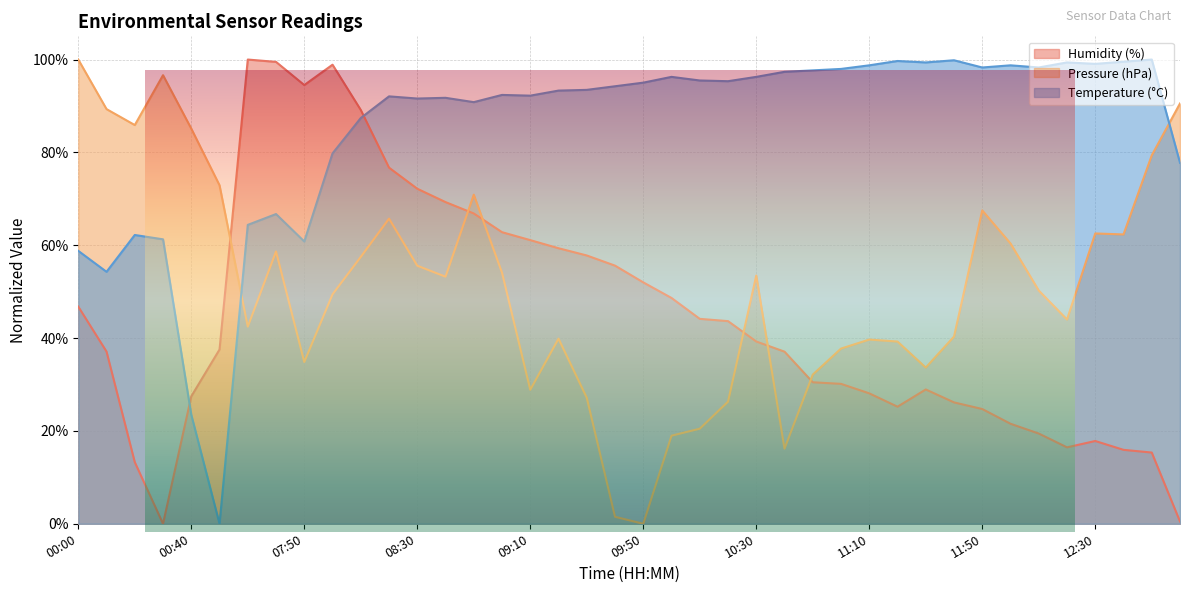

How many values in Humidity (%) are above zero?

39